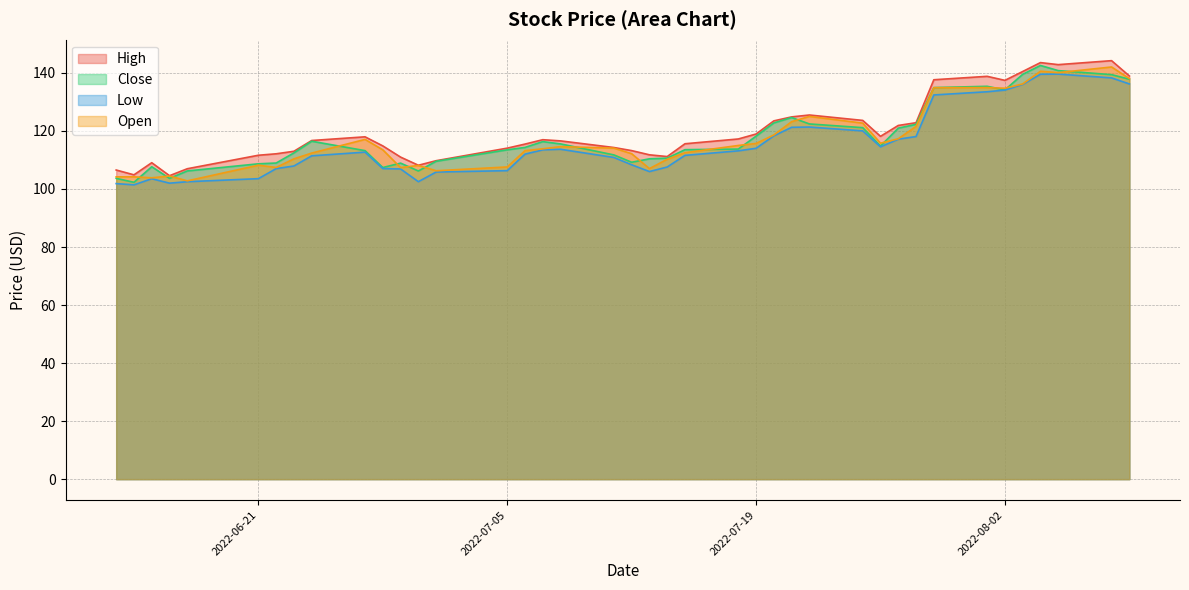

What is the minimum value for Low?

101.4